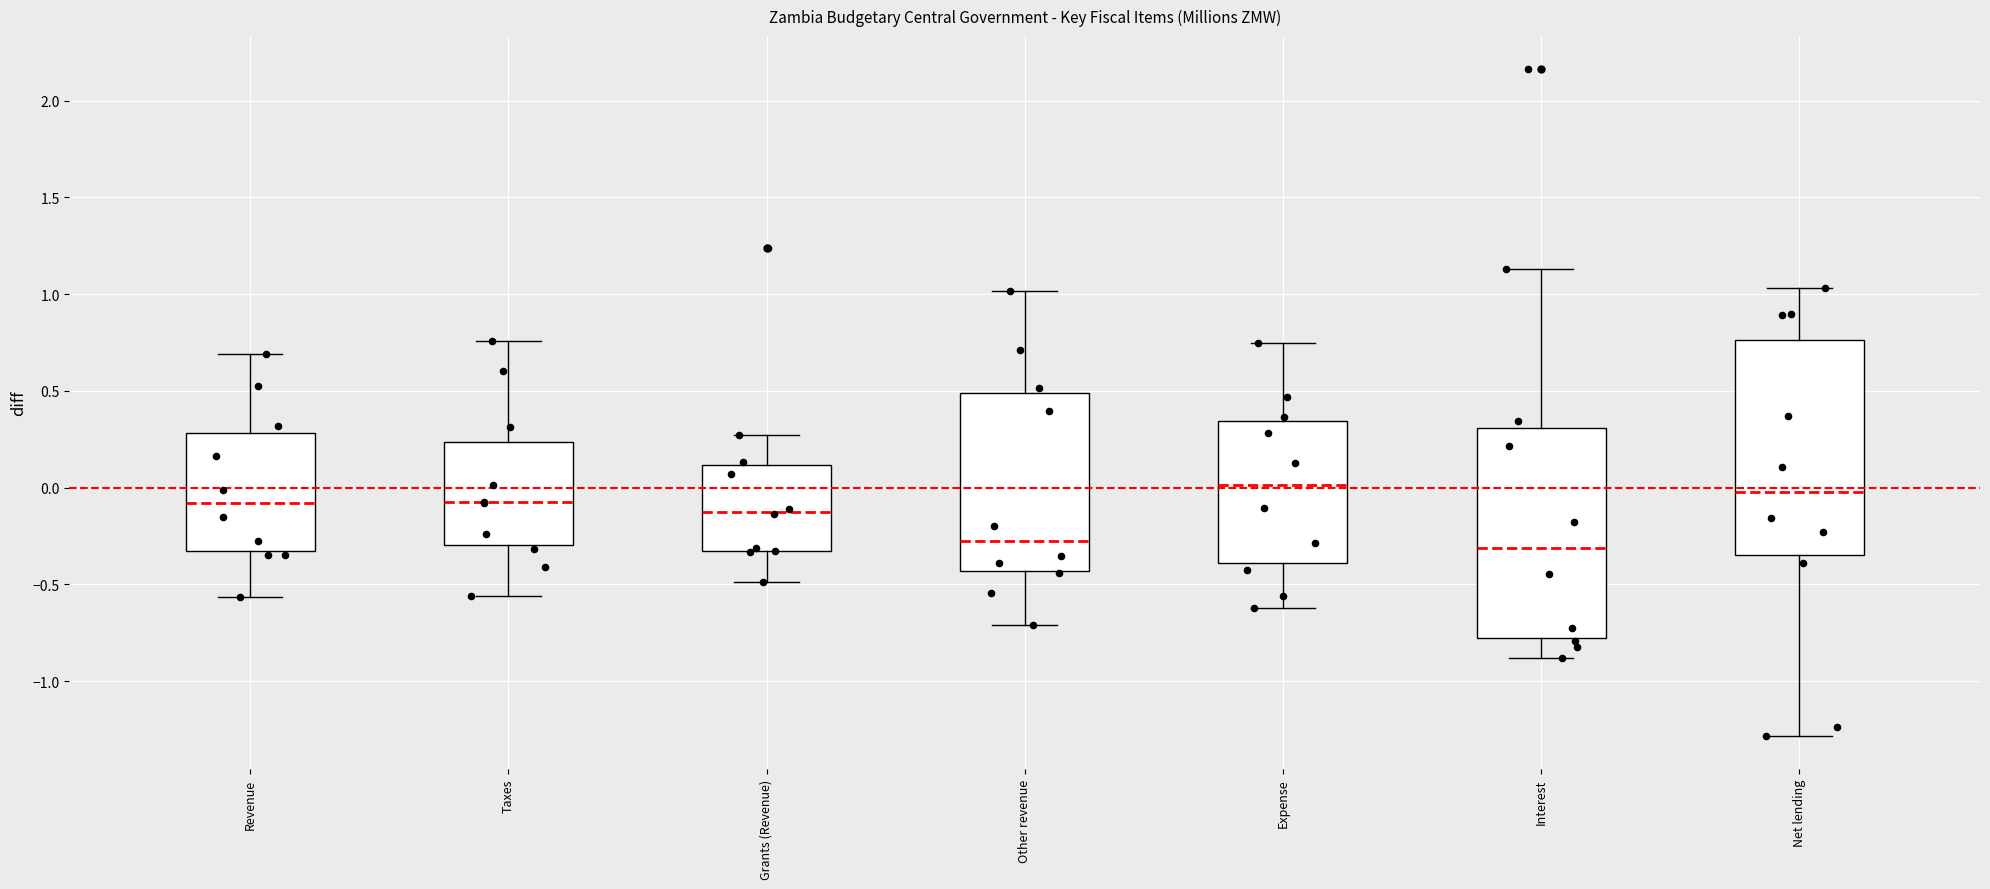

Reading left to right, transcribe this box plot: for each box, give where its median line is, the range the box spans, and where its two whiskers end, as read against the y-axis. The values are not printed on the chart, so give them approximately, as read against the axis.

Revenue: median -0.10, box -0.35 to 0.30, whiskers -0.55 to 0.70
Taxes: median -0.10, box -0.30 to 0.25, whiskers -0.55 to 0.75
Grants (Revenue): median -0.10, box -0.35 to 0.10, whiskers -0.50 to 0.25
Other revenue: median -0.30, box -0.45 to 0.50, whiskers -0.70 to 1.00
Expense: median 0.00, box -0.40 to 0.35, whiskers -0.60 to 0.75
Interest: median -0.30, box -0.75 to 0.30, whiskers -0.90 to 1.15
Net lending: median 0.00, box -0.35 to 0.75, whiskers -1.30 to 1.05